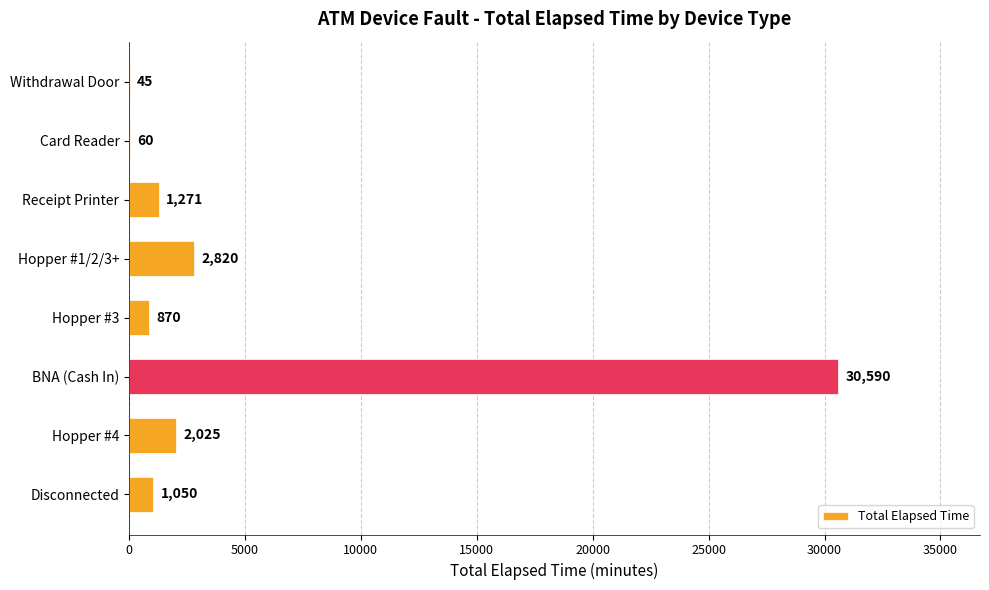

At which label is the value closest to 15317?

Hopper #1/2/3+